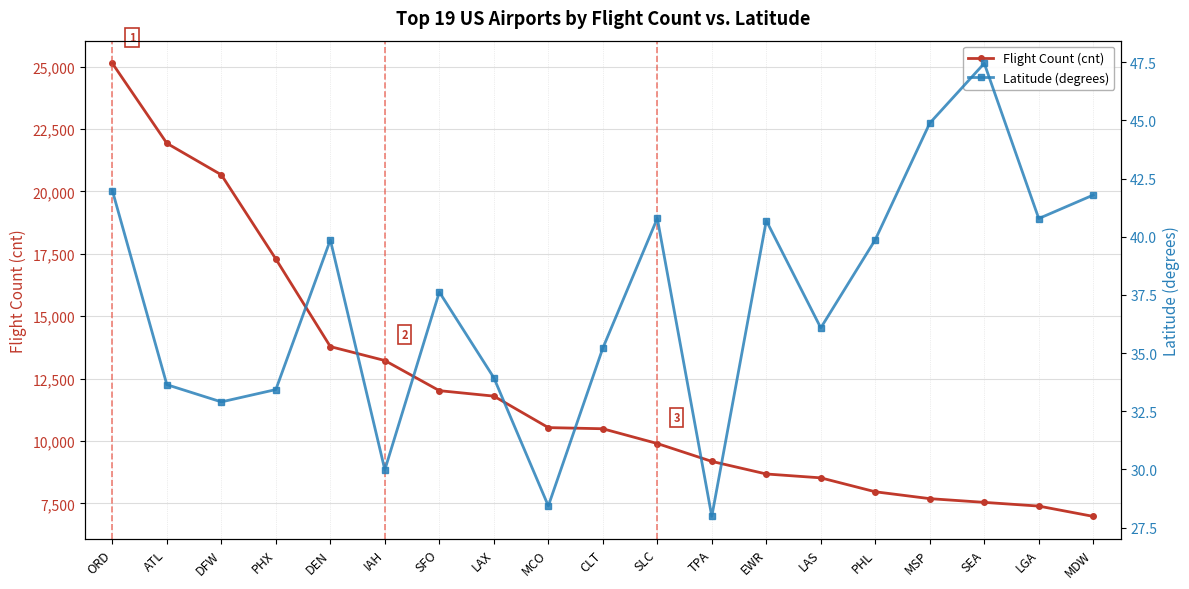

Rank the series by their average value, from lowest to highest.

Latitude (degrees), Flight Count (cnt)